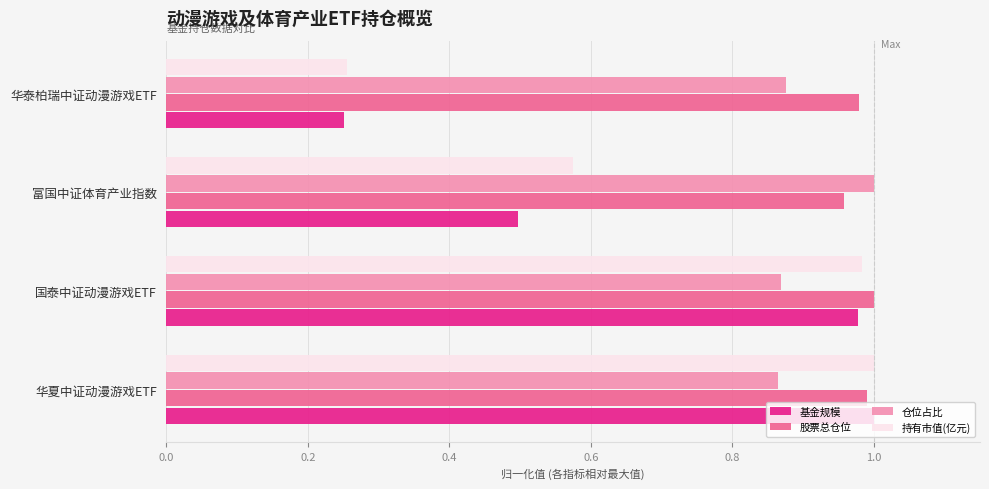

Is the value of 基金规模 at 富国中证体育产业指数 greater than the value of 持有市值(亿元) at 华泰柏瑞中证动漫游戏ETF?

Yes